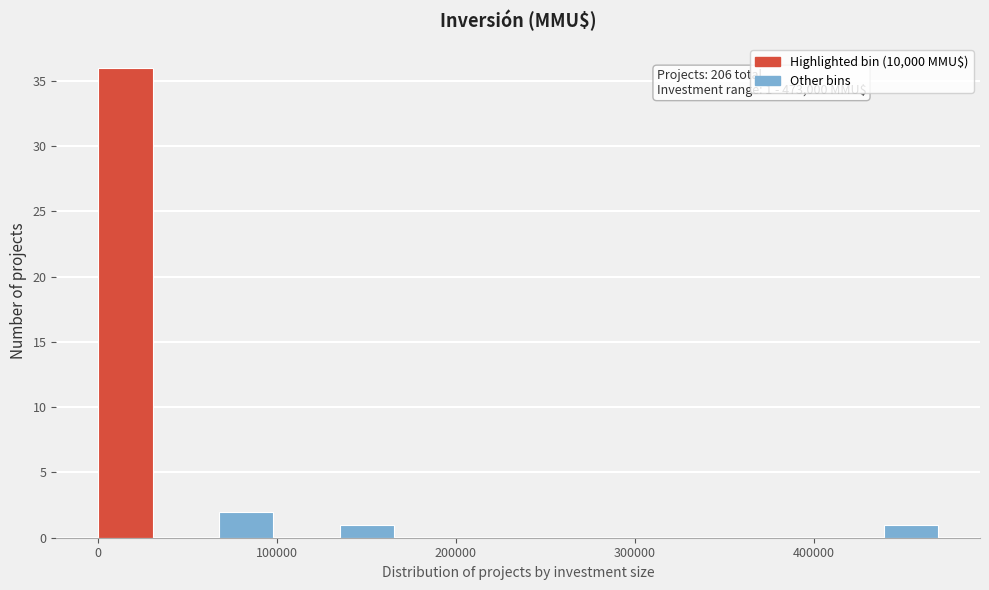

Around what value on the x-axis is the tallest bar? Give the approximate position of its centre, as read against the axis.

20000